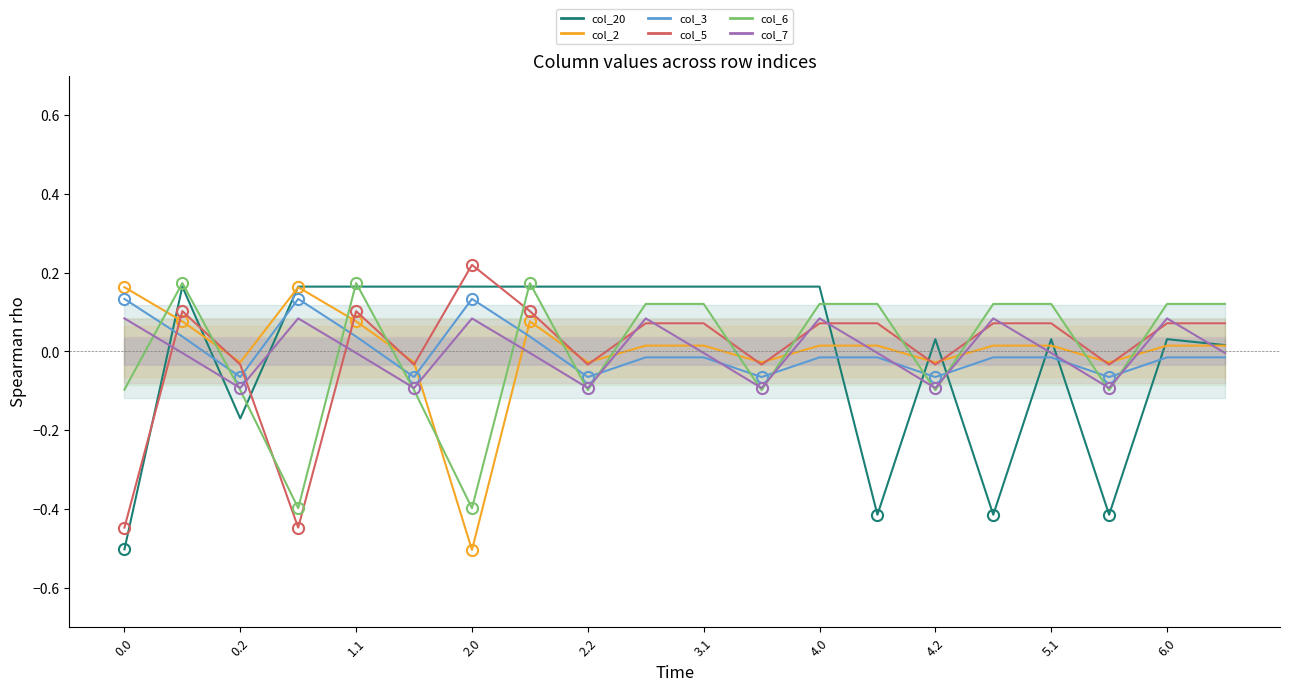

How many values in col_7 are above zero?

7